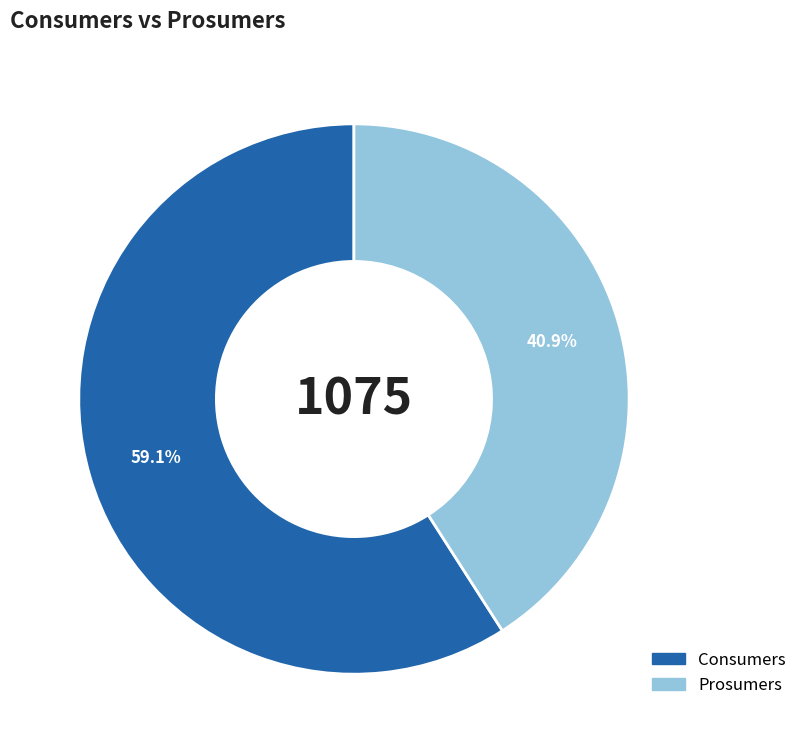

Which slice is the largest?

Consumers